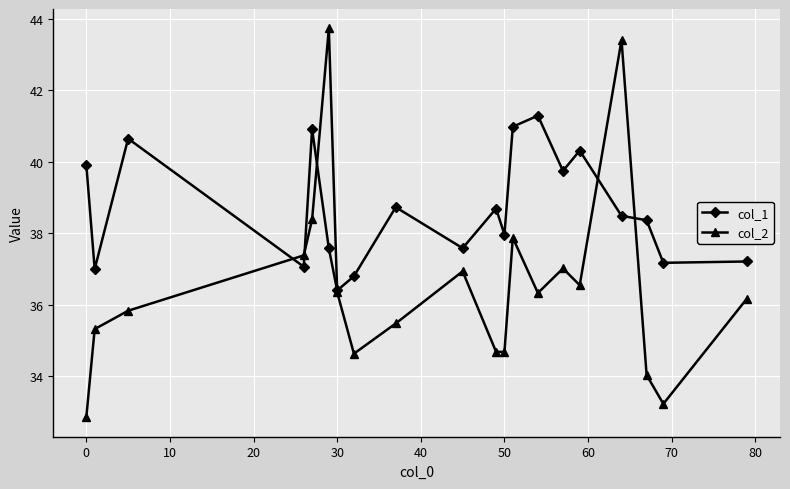

List the series in order of their peak value, lowest first.

col_1, col_2